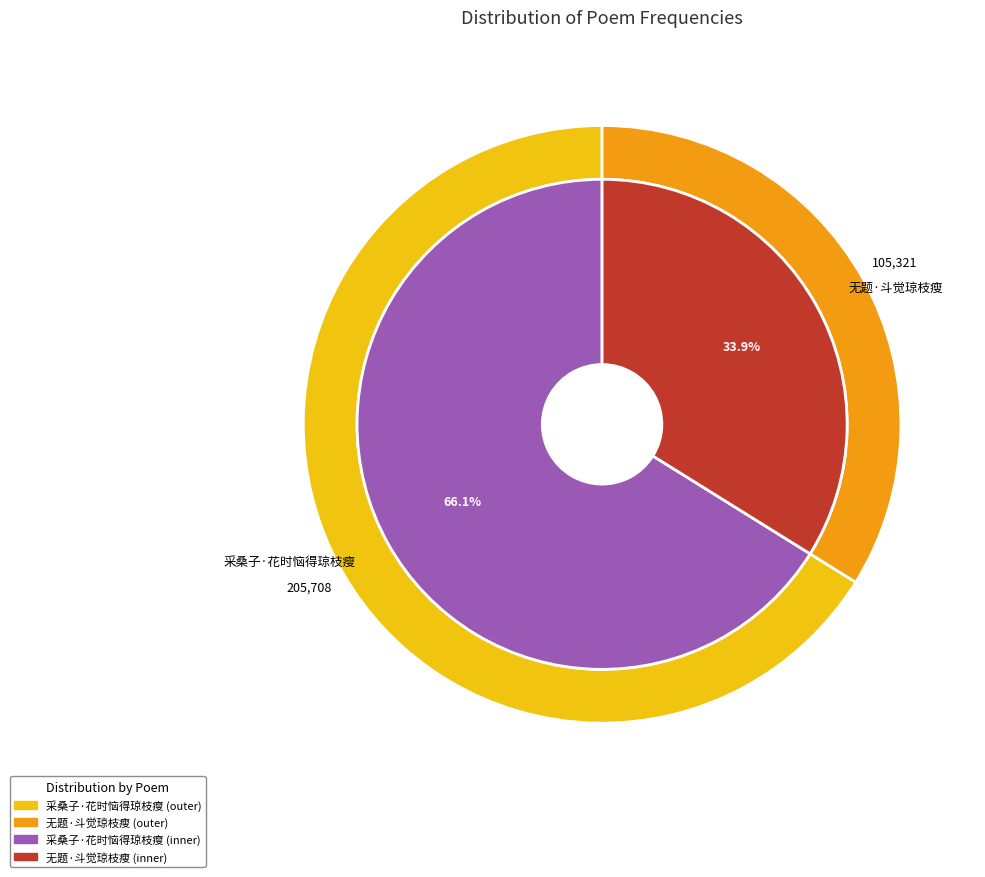

To the nearest percent, what is the difference between the 无题·斗觉琼枝瘦 and 采桑子·花时恼得琼枝瘦 slice percentages?

32%